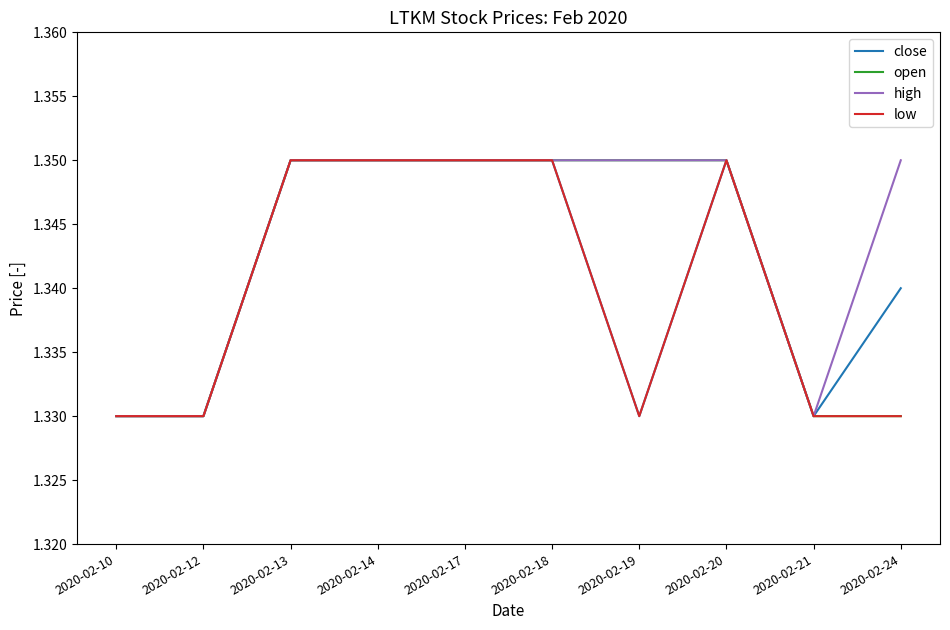

List the series in order of their overall mean, highest first.

high, open, close, low